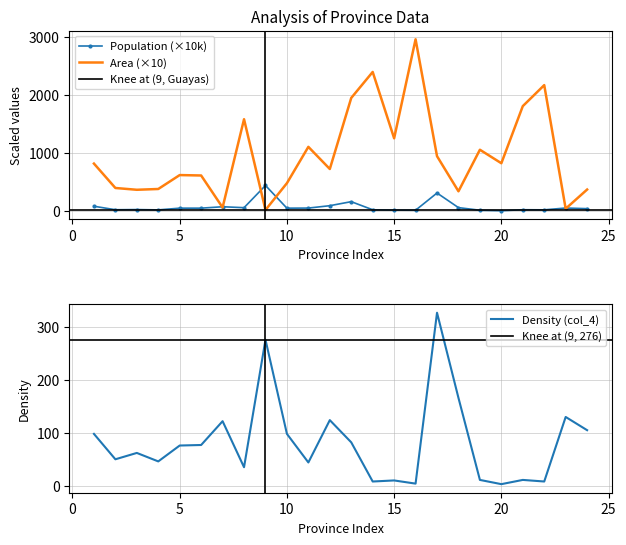

Which series has the widest spread of values?

Area (col_3)